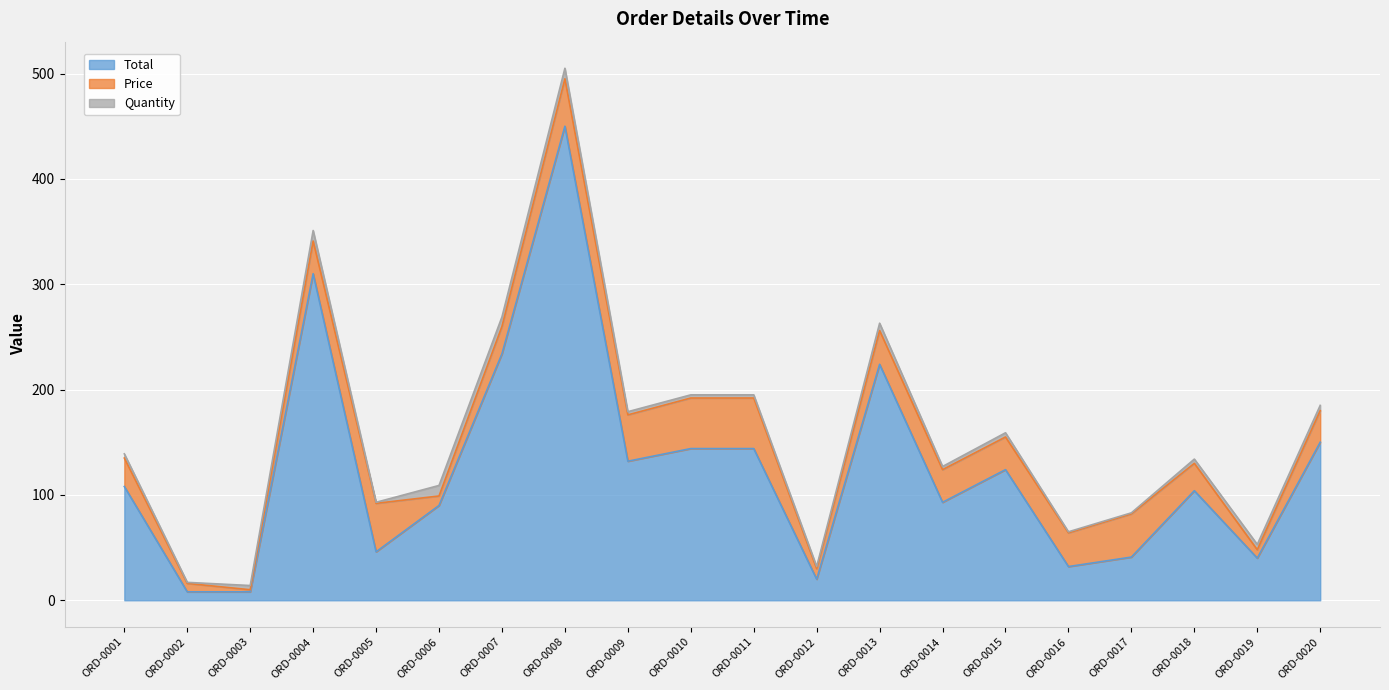

True or false: Total and Price intersect in this chart.

False